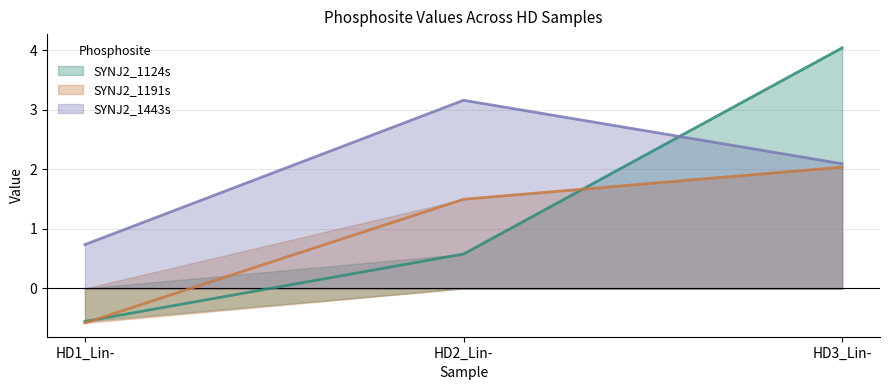

The value of SYNJ2_1124s at HD2_Lin- is 0.8. True or false?

False